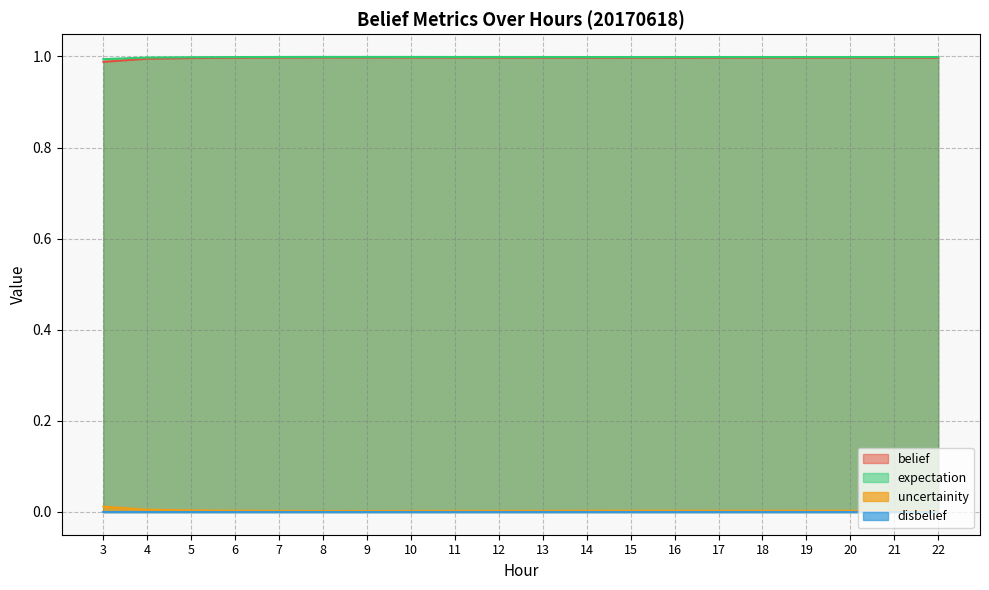

Does the chart display data point markers on the line(s)?

No